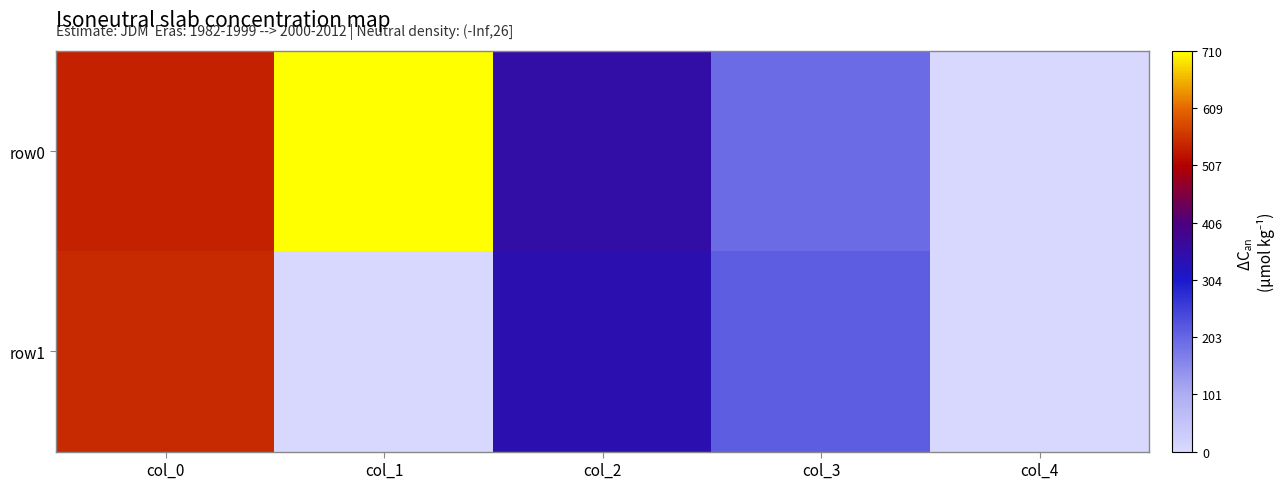

What is the greatest value displayed?

710